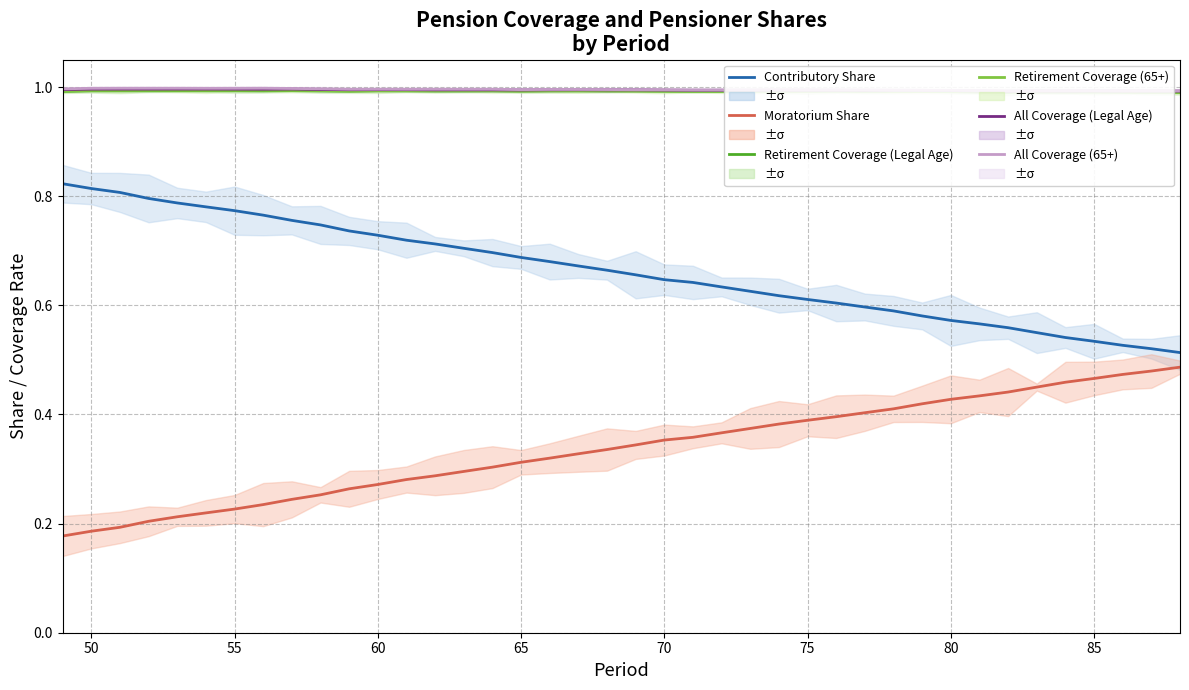

Reading right to left, transcribe all the data shown in this chart.

Contributory Share: 0.5	0.5	0.5	0.5	0.5	0.5	0.6	0.6	0.6	0.6	0.6	0.6	0.6	0.6	0.6	0.6	0.6	0.6	0.6	0.7	0.7	0.7	0.7	0.7	0.7	0.7	0.7	0.7	0.7	0.7	0.7	0.8	0.8	0.8	0.8	0.8	0.8	0.8	0.8	0.8
Moratorium Share: 0.5	0.5	0.5	0.5	0.5	0.5	0.4	0.4	0.4	0.4	0.4	0.4	0.4	0.4	0.4	0.4	0.4	0.4	0.4	0.3	0.3	0.3	0.3	0.3	0.3	0.3	0.3	0.3	0.3	0.3	0.3	0.2	0.2	0.2	0.2	0.2	0.2	0.2	0.2	0.2
Retirement Coverage (Legal Age): 1.0	1.0	1.0	1.0	1.0	1.0	1.0	1.0	1.0	1.0	1.0	1.0	1.0	1.0	1.0	1.0	1.0	1.0	1.0	1.0	1.0	1.0	1.0	1.0	1.0	1.0	1.0	1.0	1.0	1.0	1.0	1.0	1.0	1.0	1.0	1.0	1.0	1.0	1.0	1.0
Retirement Coverage (65+): 1.0	1.0	1.0	1.0	1.0	1.0	1.0	1.0	1.0	1.0	1.0	1.0	1.0	1.0	1.0	1.0	1.0	1.0	1.0	1.0	1.0	1.0	1.0	1.0	1.0	1.0	1.0	1.0	1.0	1.0	1.0	1.0	1.0	1.0	1.0	1.0	1.0	1.0	1.0	1.0
All Coverage (Legal Age): 1.0	1.0	1.0	1.0	1.0	1.0	1.0	1.0	1.0	1.0	1.0	1.0	1.0	1.0	1.0	1.0	1.0	1.0	1.0	1.0	1.0	1.0	1.0	1.0	1.0	1.0	1.0	1.0	1.0	1.0	1.0	1.0	1.0	1.0	1.0	1.0	1.0	1.0	1.0	1.0
All Coverage (65+): 1.0	1.0	1.0	1.0	1.0	1.0	1.0	1.0	1.0	1.0	1.0	1.0	1.0	1.0	1.0	1.0	1.0	1.0	1.0	1.0	1.0	1.0	1.0	1.0	1.0	1.0	1.0	1.0	1.0	1.0	1.0	1.0	1.0	1.0	1.0	1.0	1.0	1.0	1.0	1.0